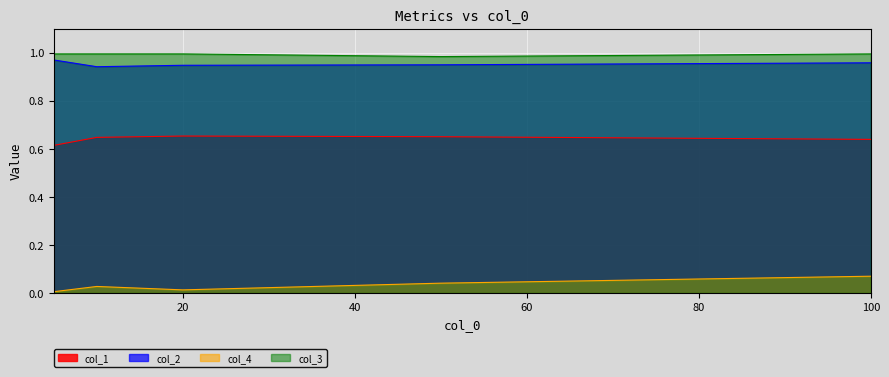

True or false: col_1 and col_2 intersect in this chart.

False